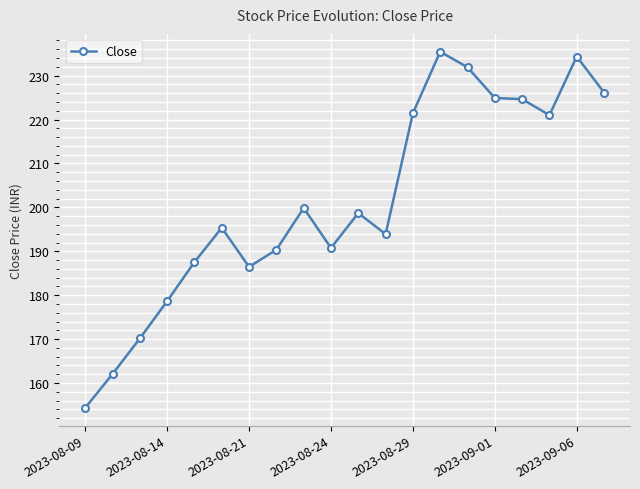

True or false: the data has more than 2 interior local peaks.

True